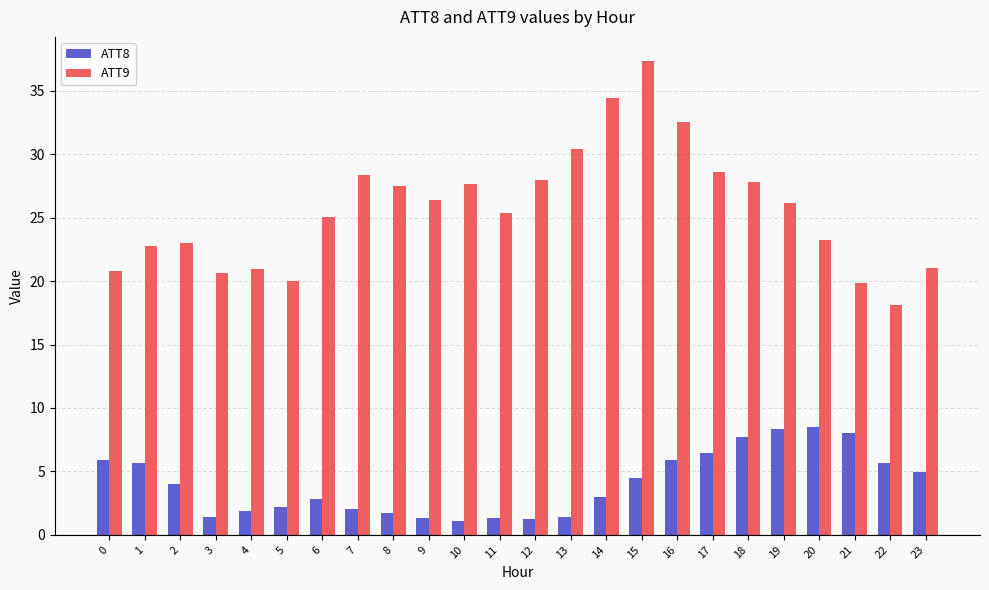

Which series has the widest spread of values?

ATT9